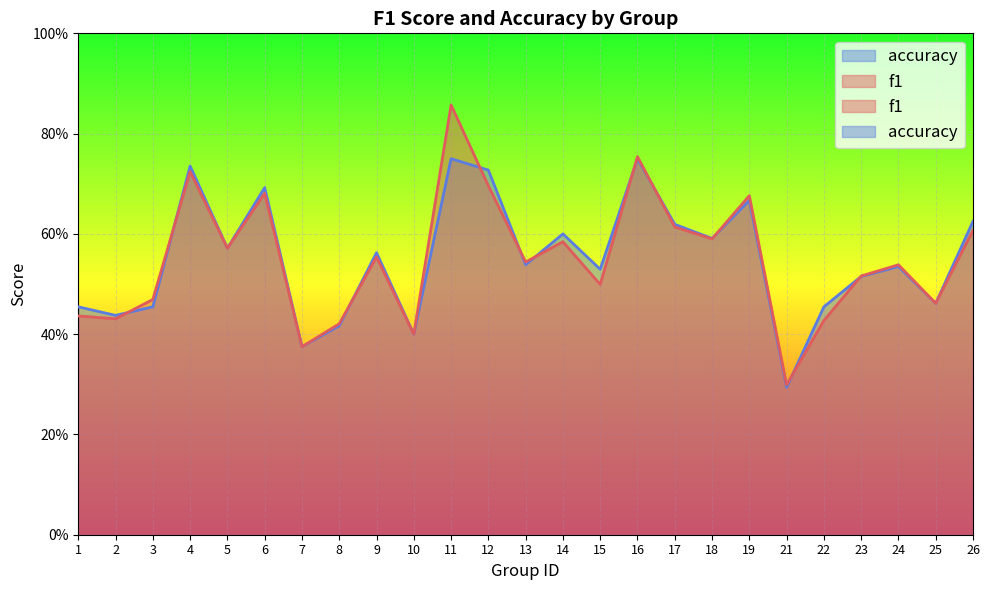

At which category does the chart reach its peak across all series?

11